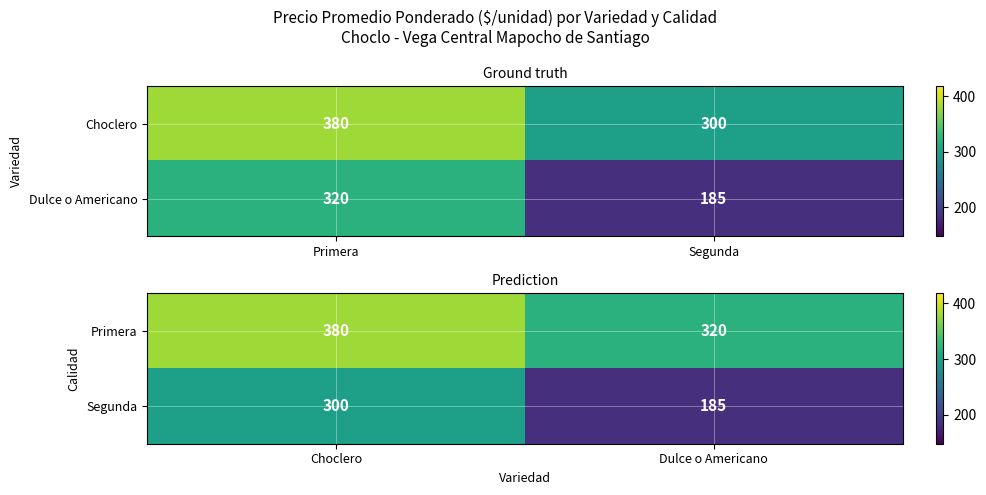

Which series has the widest spread of values?

Segunda